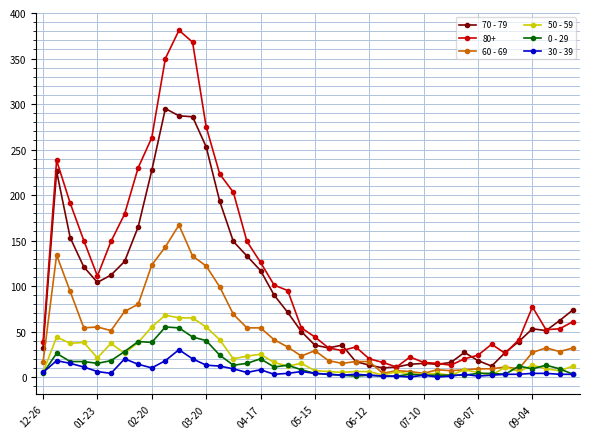

How many lines are shown in the chart?

6